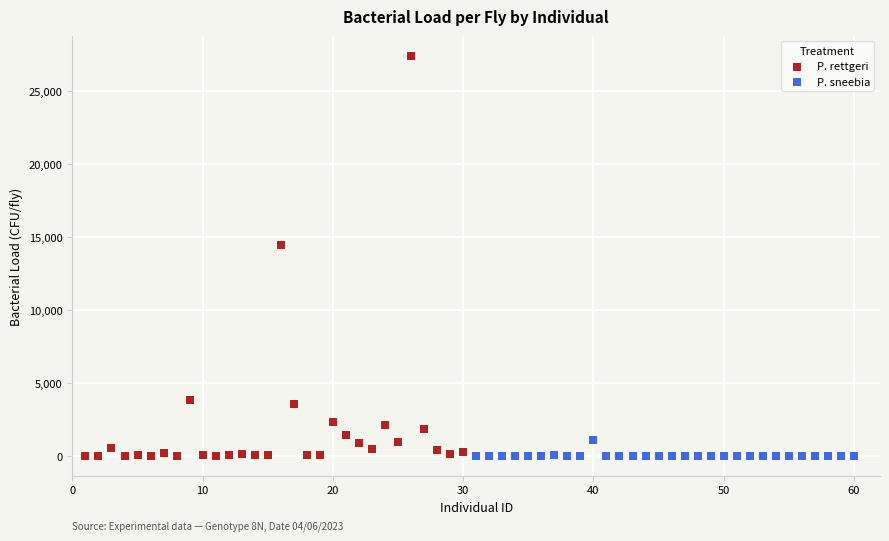

What are all the series names shown in the legend?

P. rettgeri, P. sneebia